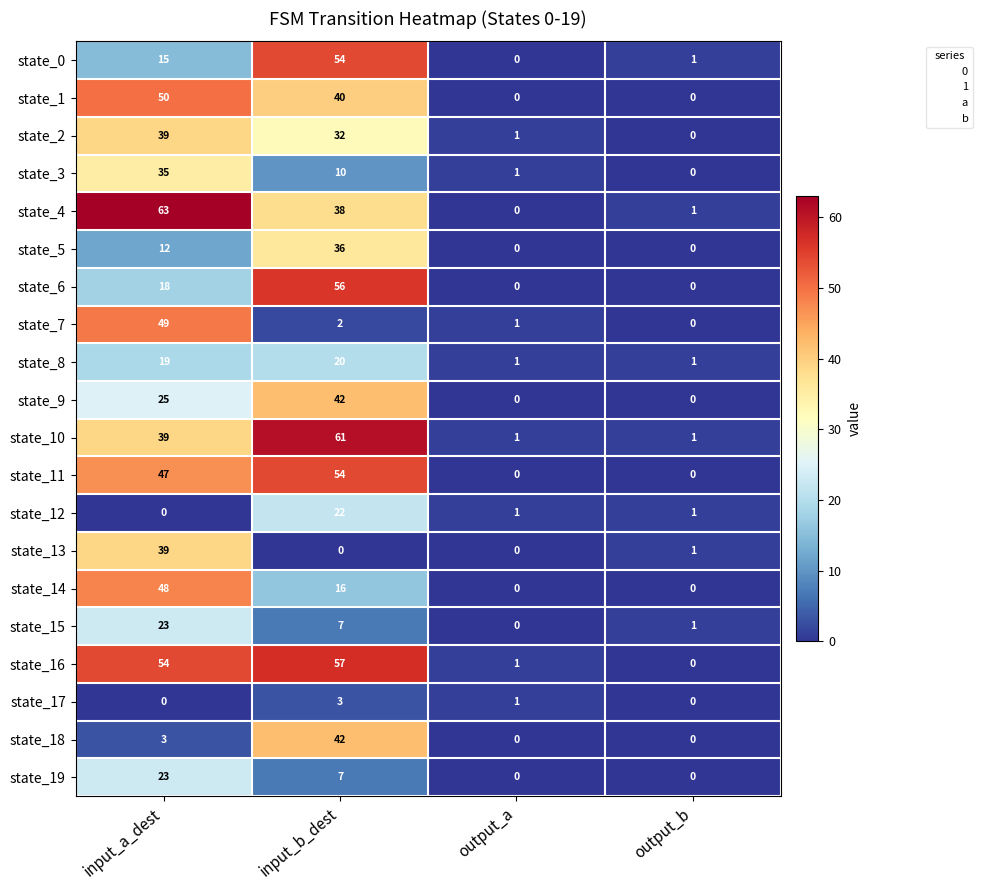

Count the state_17 values in the range 0 to 3.

4